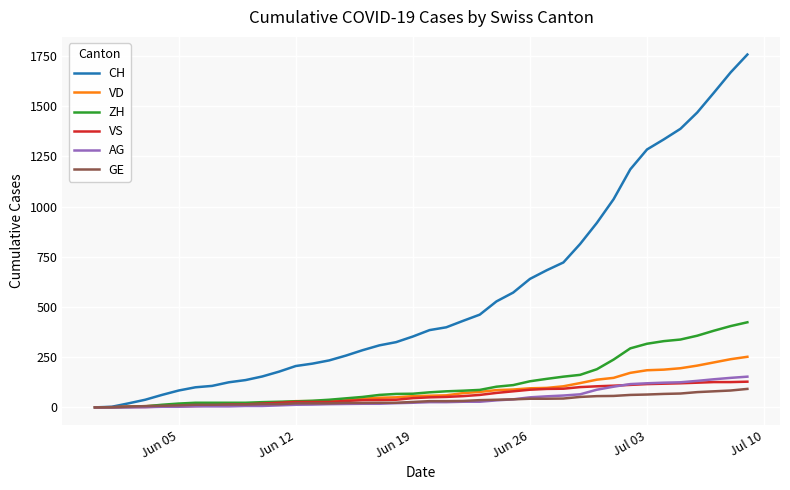

What is the highest value of the GE series?

92